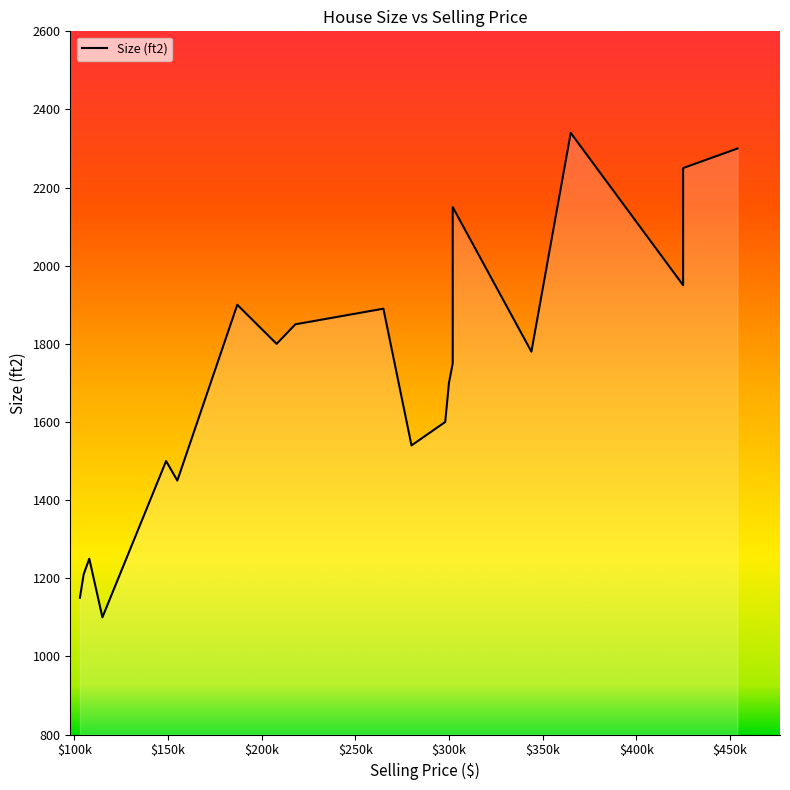

Rank the categories by value from highest to lowest.

365000, 454000, 425000, 302000, 425000, 187000, 265000, 218000, 208000, 344000, 302000, 300000, 298000, 280000, 149000, 155000, 108000, 105000, 103000, 115000